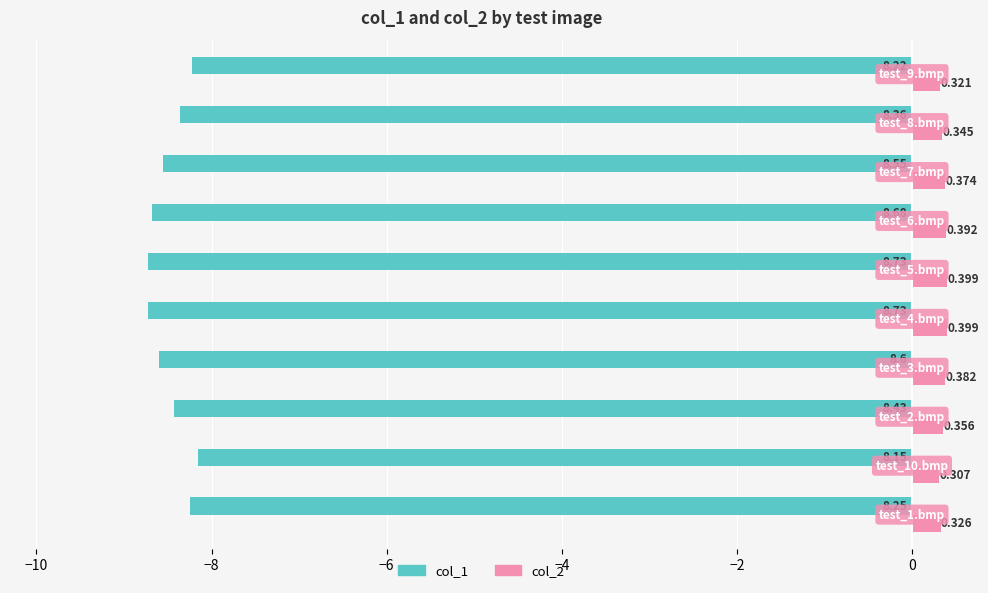

What is the average value of the col_2 series?

0.4